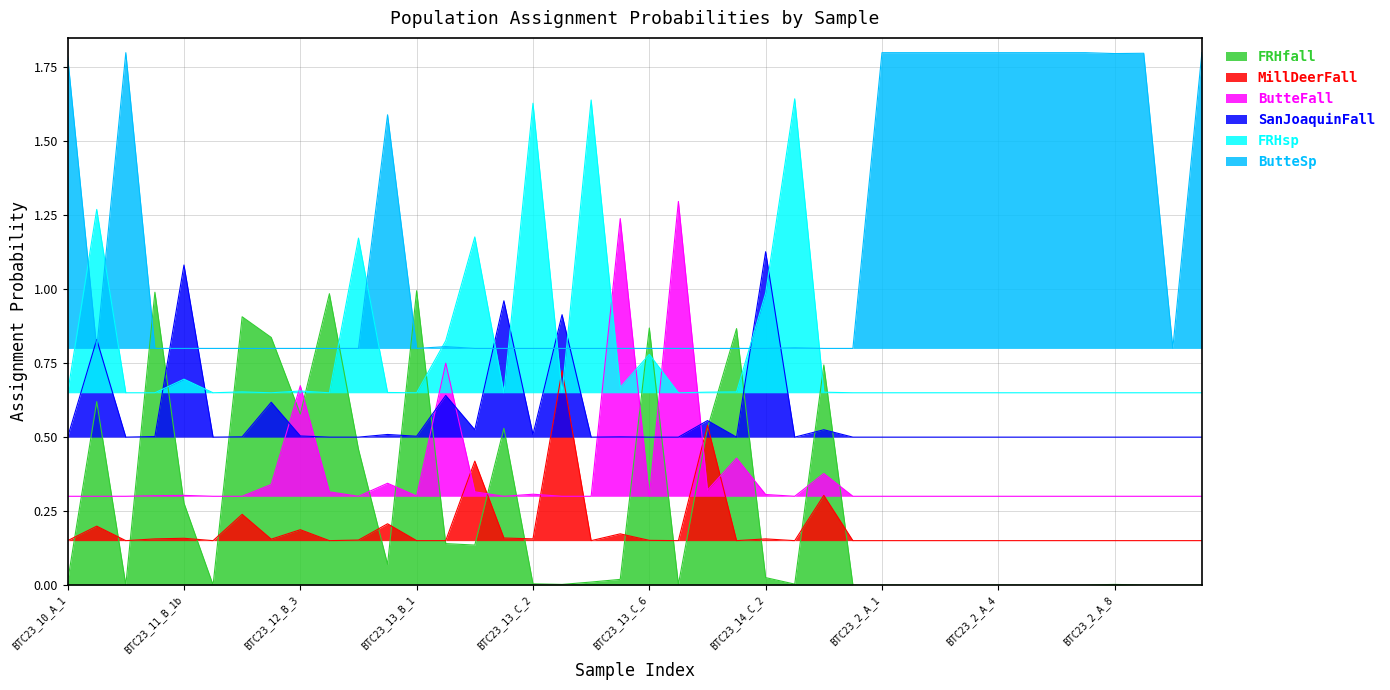

Where is the first local maximum for FRHsp?

BTC23_10_A_2